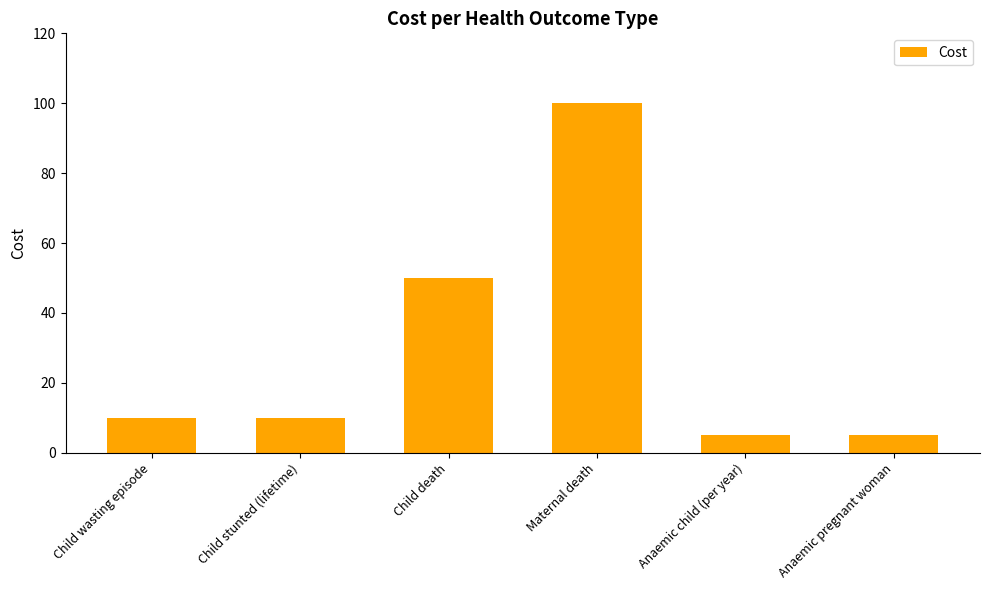

Where is the data nearest to the value 52?

Child death